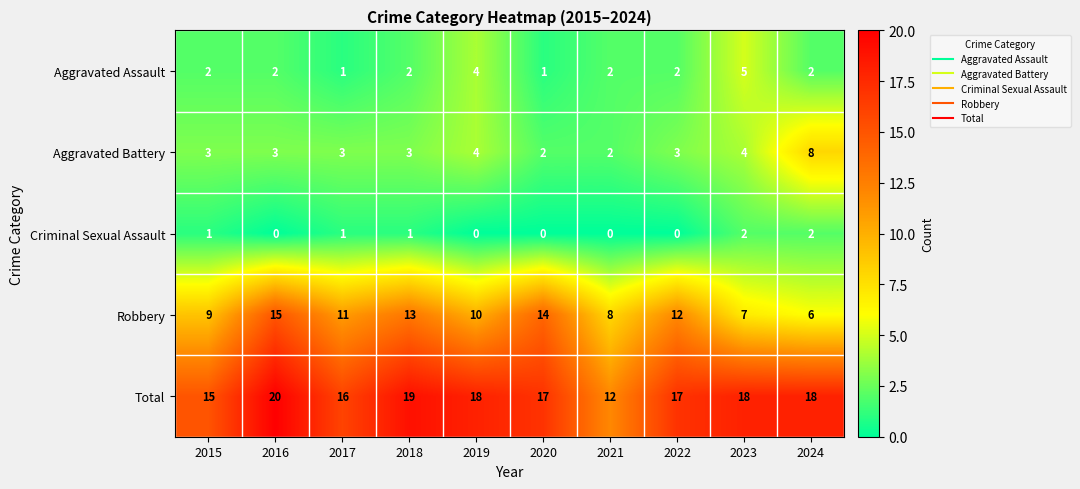

List the labels in order of Robbery value, largest first.

2016, 2020, 2018, 2022, 2017, 2019, 2015, 2021, 2023, 2024